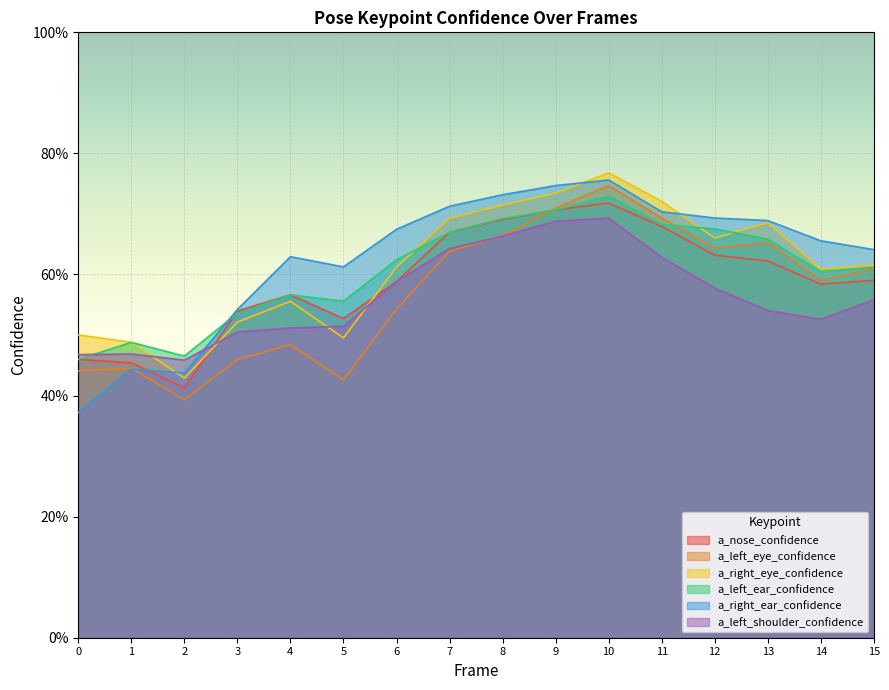

Rank the series at 5 from lowest to highest value.

a_left_eye_confidence, a_right_eye_confidence, a_left_shoulder_confidence, a_nose_confidence, a_left_ear_confidence, a_right_ear_confidence